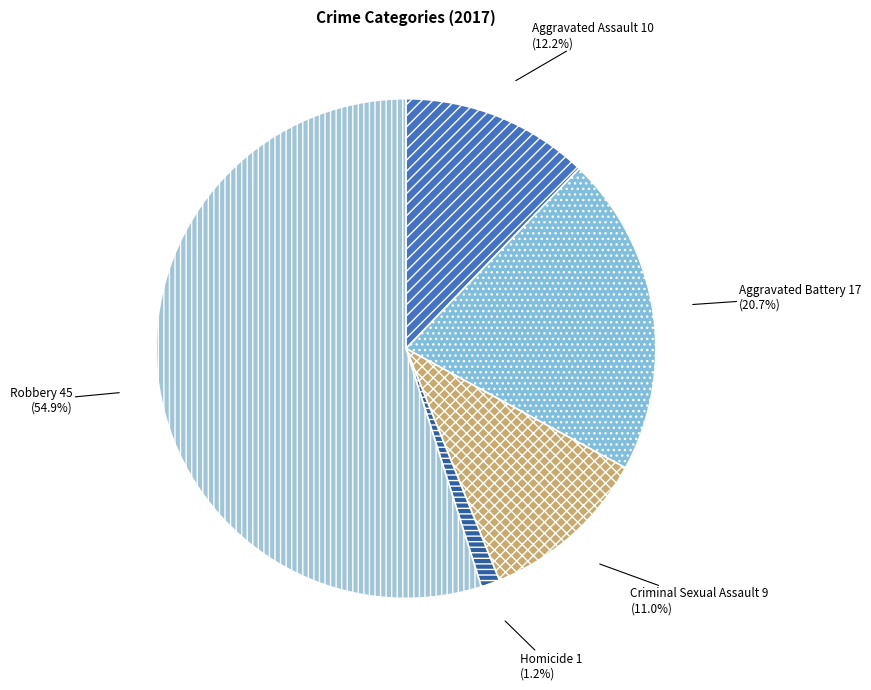

To the nearest percent, what portion does Robbery represent?

55%